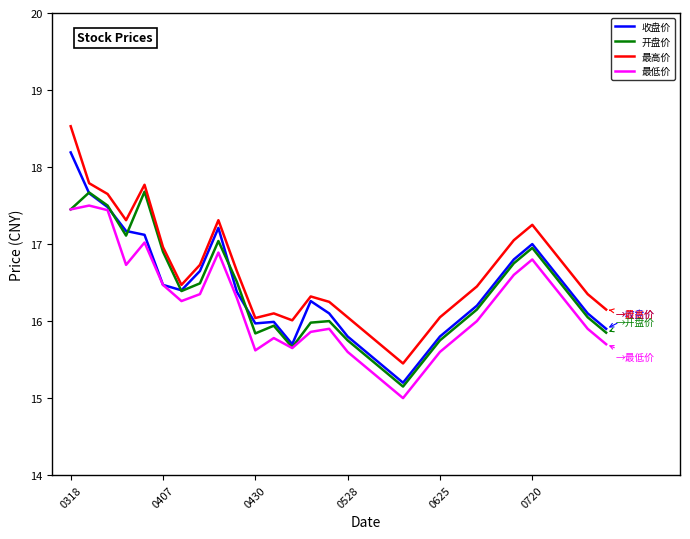

What is the minimum value for 收盘价?

15.2